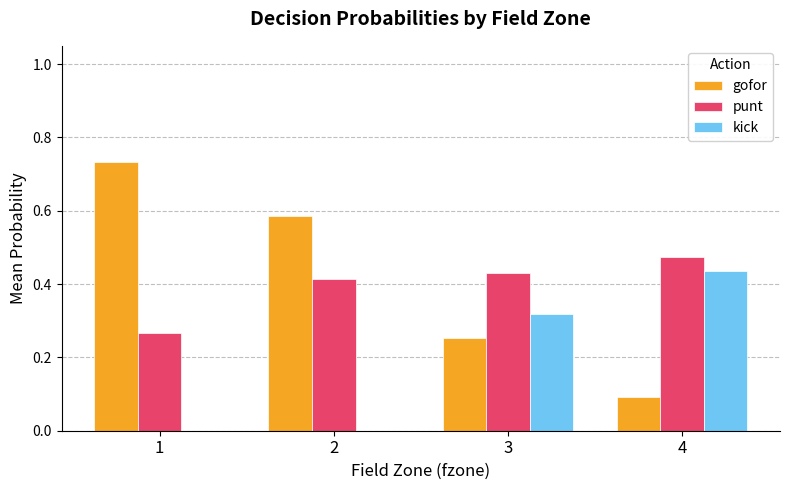

Is it true that gofor equals 1.3 at 1?

False